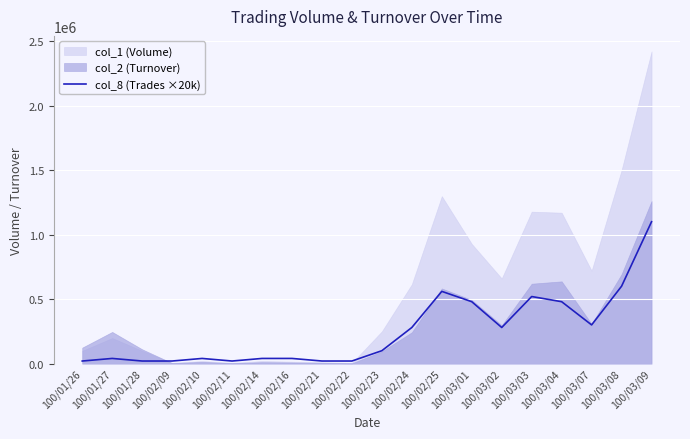

How many data points are less than 100000?

10